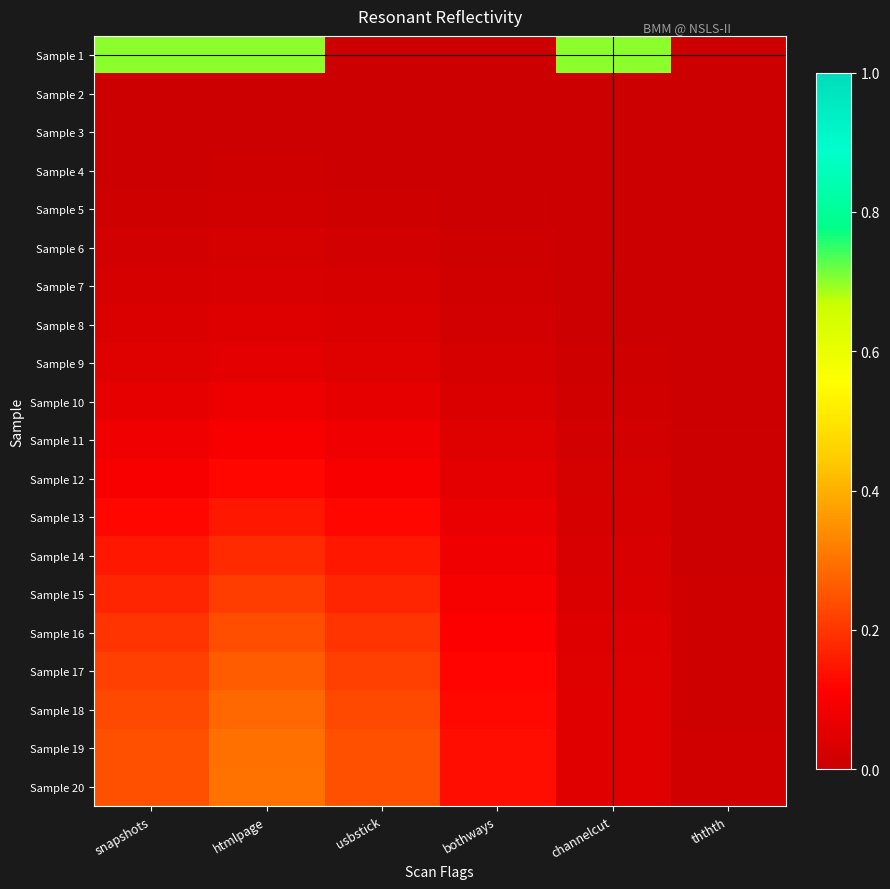

Which series has the largest total across all categories?

Sample 1